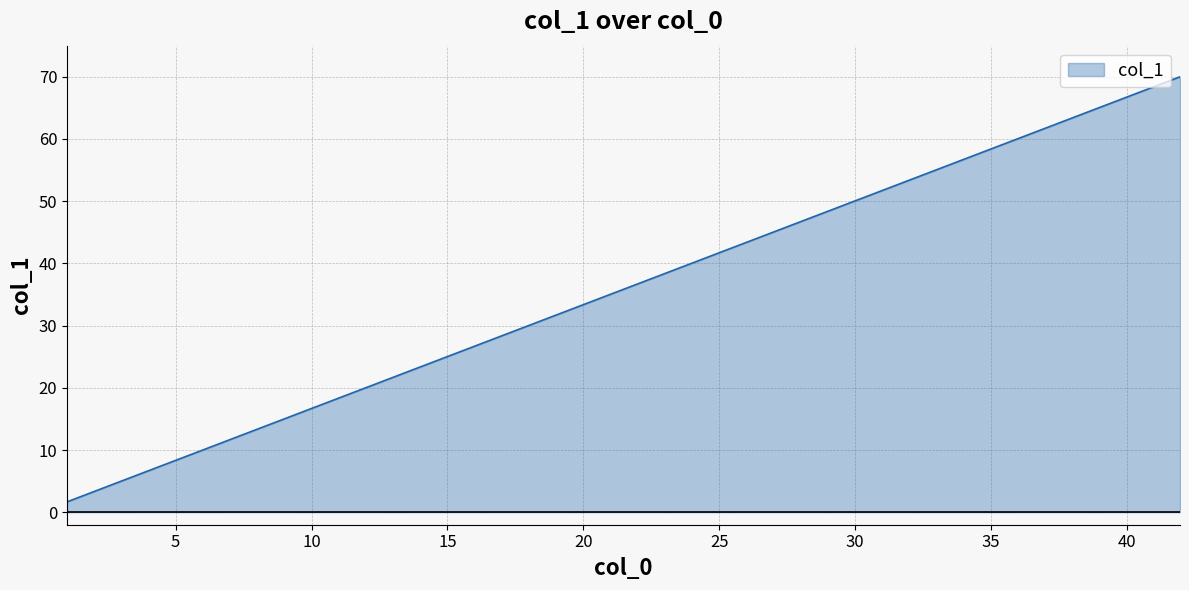

What is the smallest value displayed?

1.7